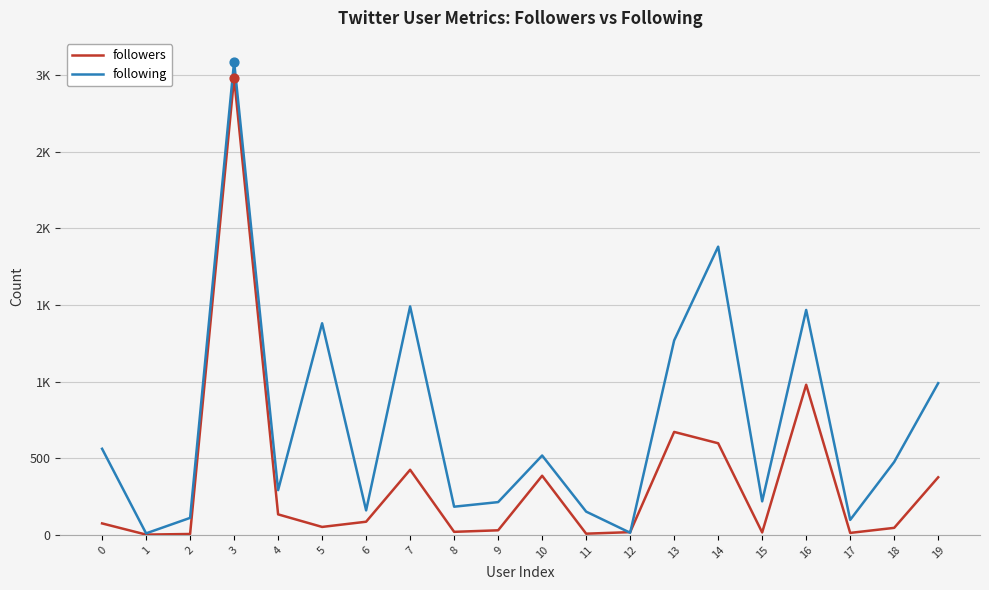

At how many categories does at least one series exceed 2806?

1